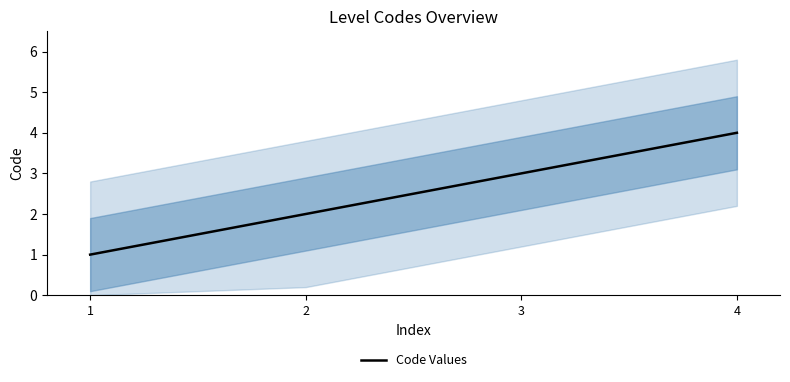

How many data points are above 3?

1